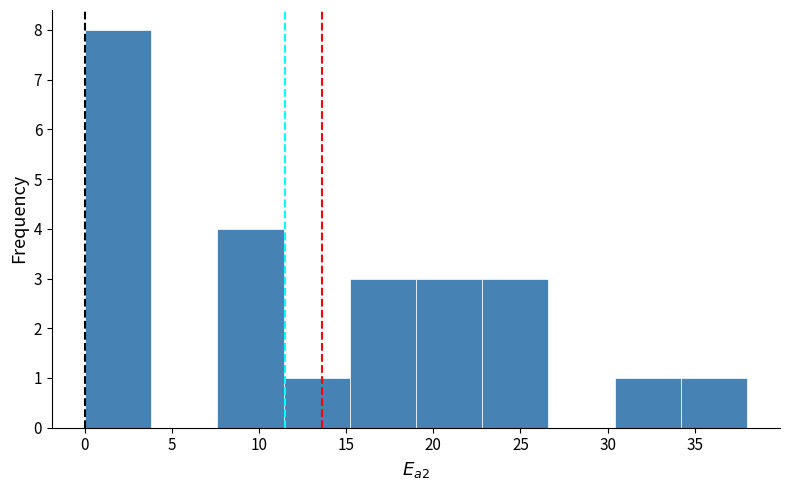

Reading left to right, transcribe this chart: for each bar, give the range it covers on the x-axis and its height. Neither the bar edges nor the heights are printed on the chart, so give them approximately, as read against the axes.

0.0 to 3.8: 8
3.8 to 7.6: 0
7.6 to 11.4: 4
11.4 to 15.2: 1
15.2 to 19.0: 3
19.0 to 22.8: 3
22.8 to 26.6: 3
26.6 to 30.4: 0
30.4 to 34.2: 1
34.2 to 38.0: 1